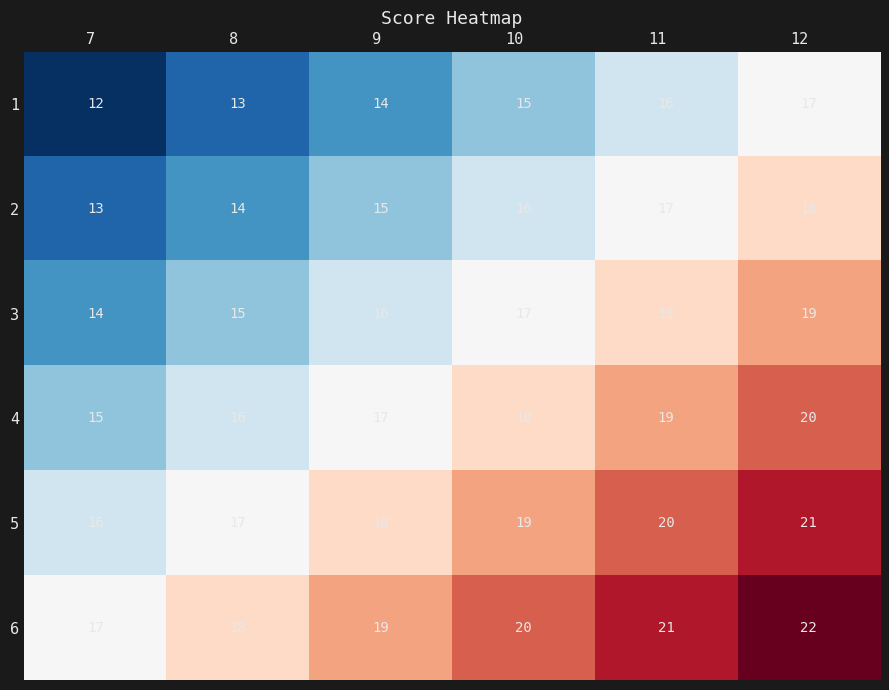

What is the minimum value for 2?

13